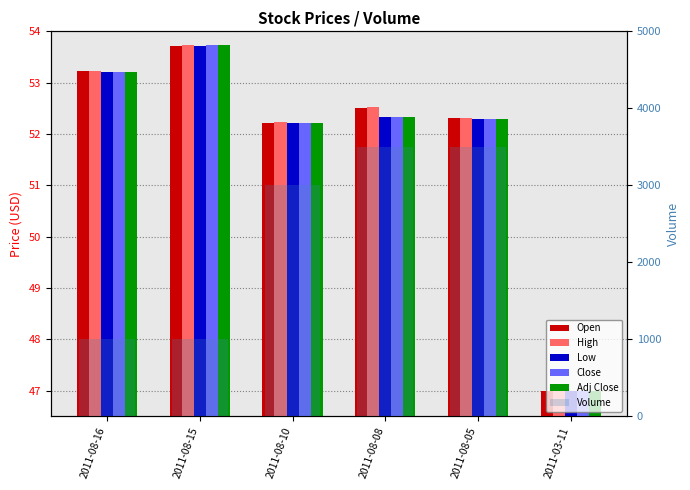

What is the spread (max minus min) of values at 2011-03-11?

0.5